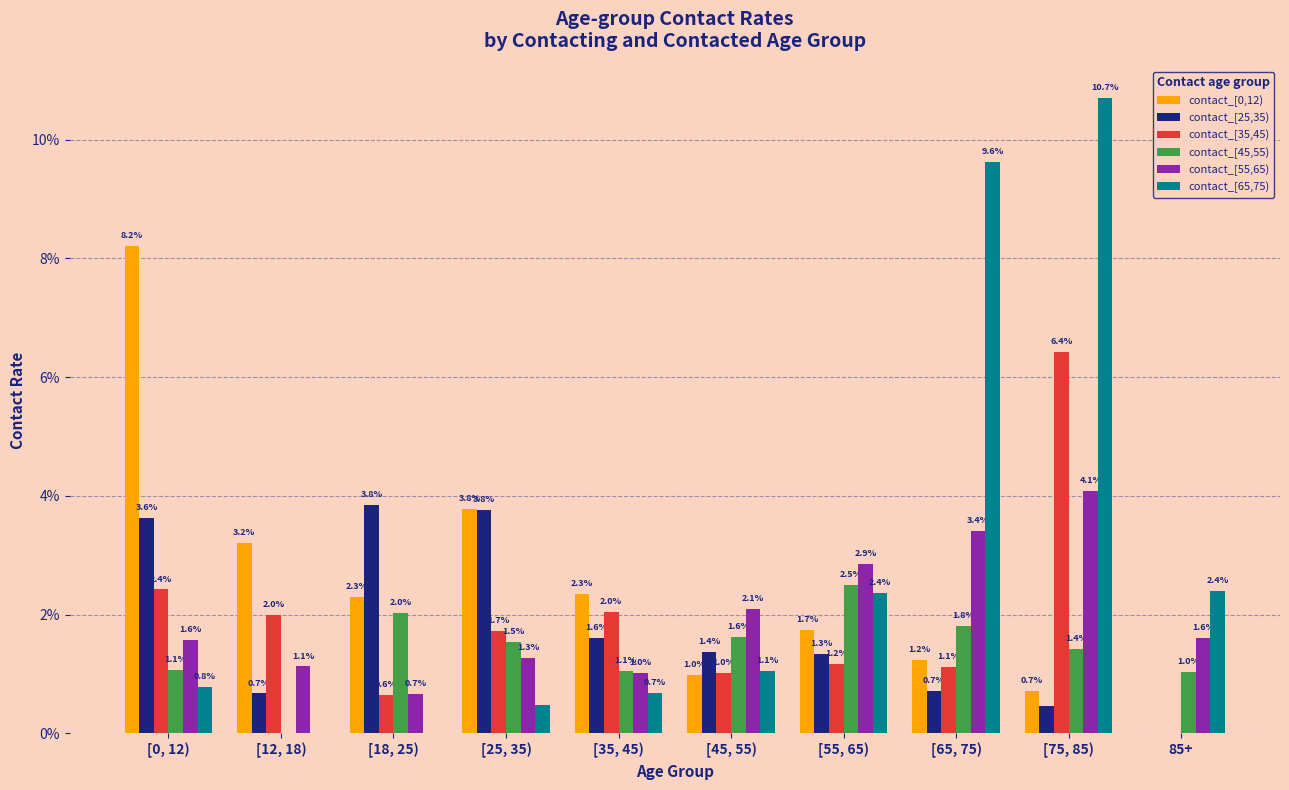

List the series in order of their peak value, lowest first.

contact_[45,55), contact_[25,35), contact_[55,65), contact_[35,45), contact_[0,12), contact_[65,75)